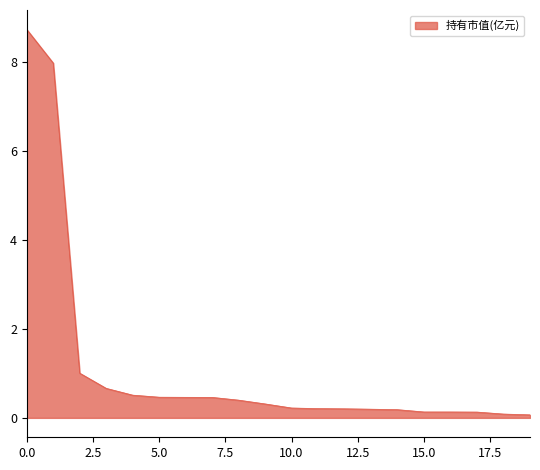

What is the greatest value displayed?

8.7